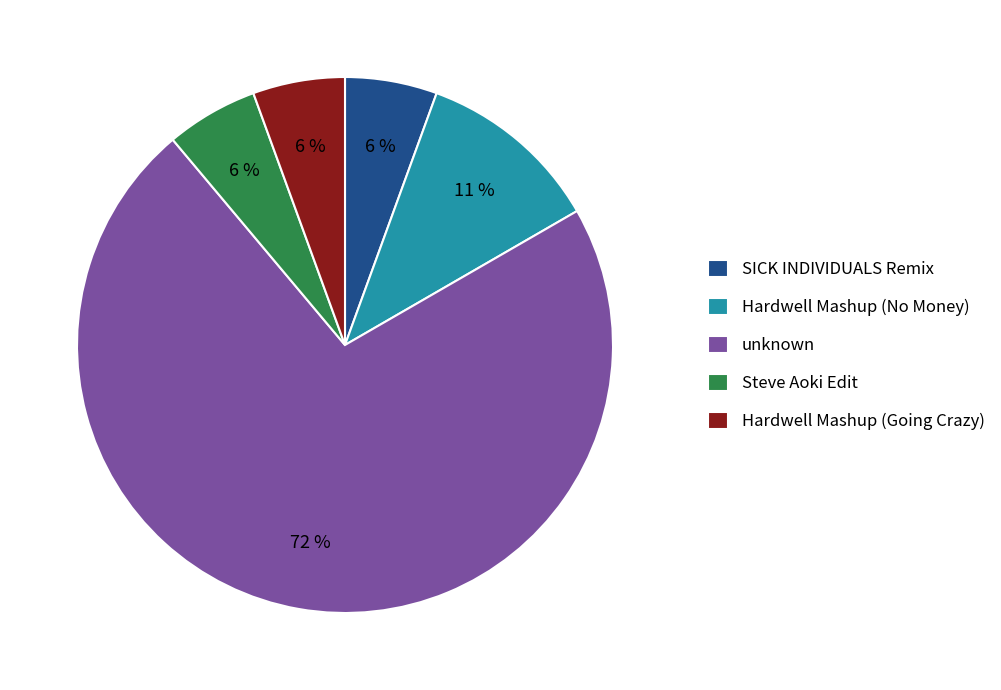

To the nearest percent, what portion does Hardwell Mashup (Going Crazy) represent?

6%